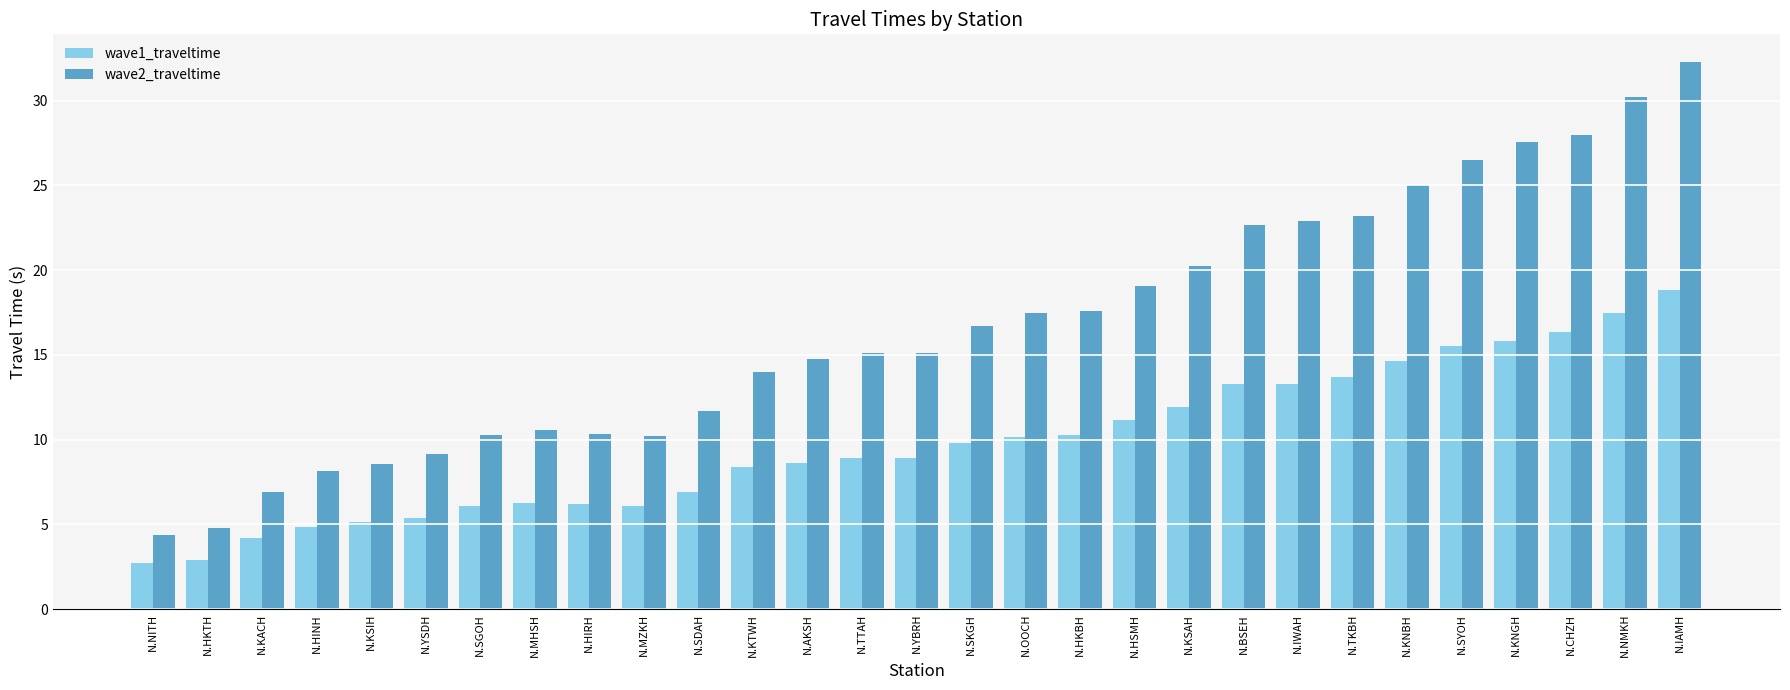

What is the difference between the wave2_traveltime values at N.MHSH and N.IAMH?

21.7